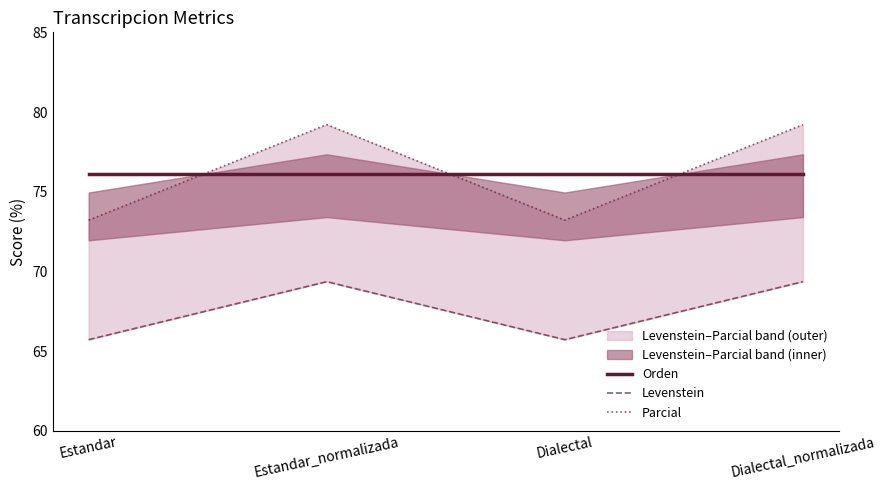

Which series has the largest range (max minus min)?

Parcial